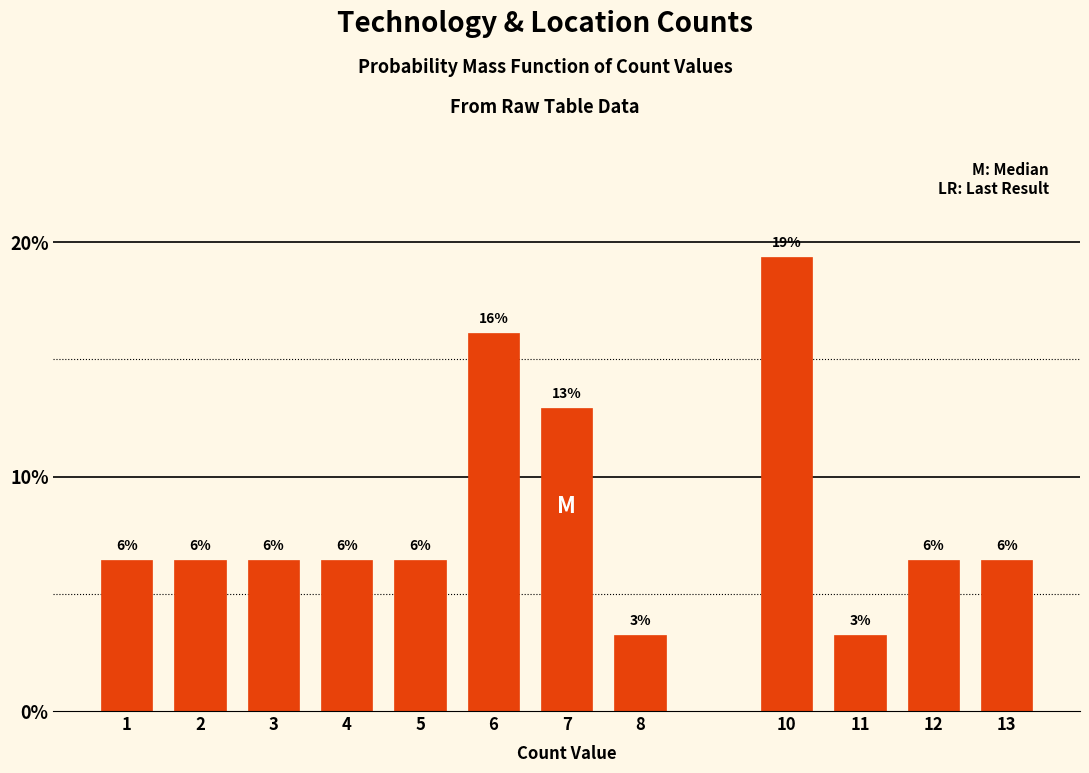

Are the bars horizontal?

No